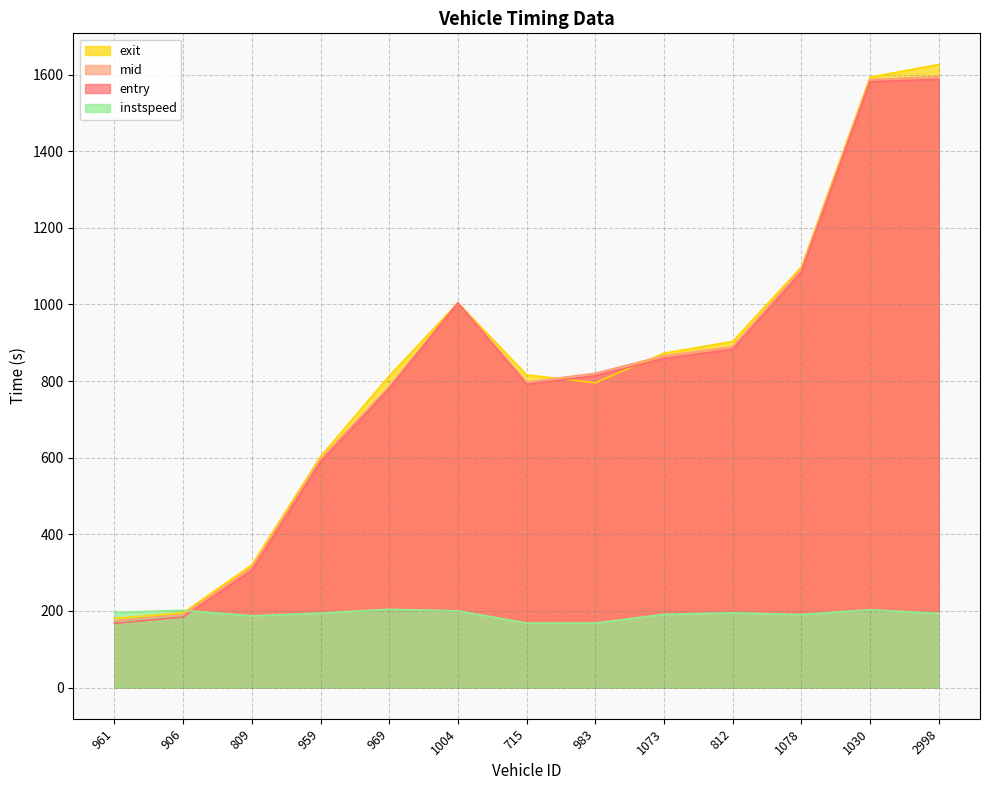

True or false: exit and mid cross at least once.

True